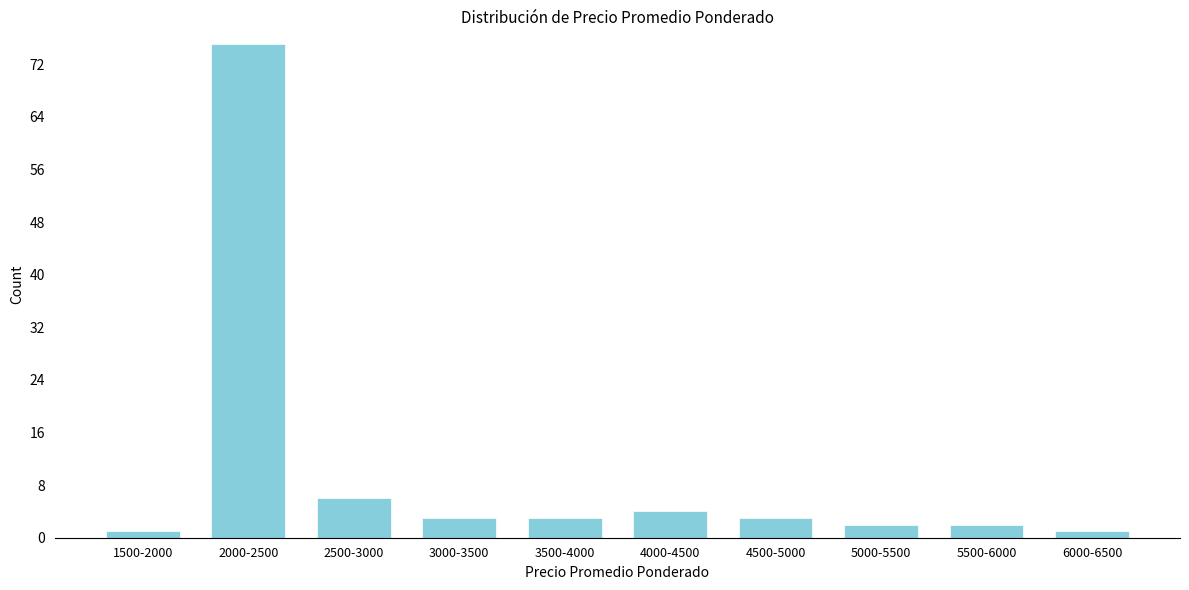

Reading left to right, list all the values displayed in this chart.

1500-2000=1	2000-2500=75	2500-3000=6	3000-3500=3	3500-4000=3	4000-4500=4	4500-5000=3	5000-5500=2	5500-6000=2	6000-6500=1